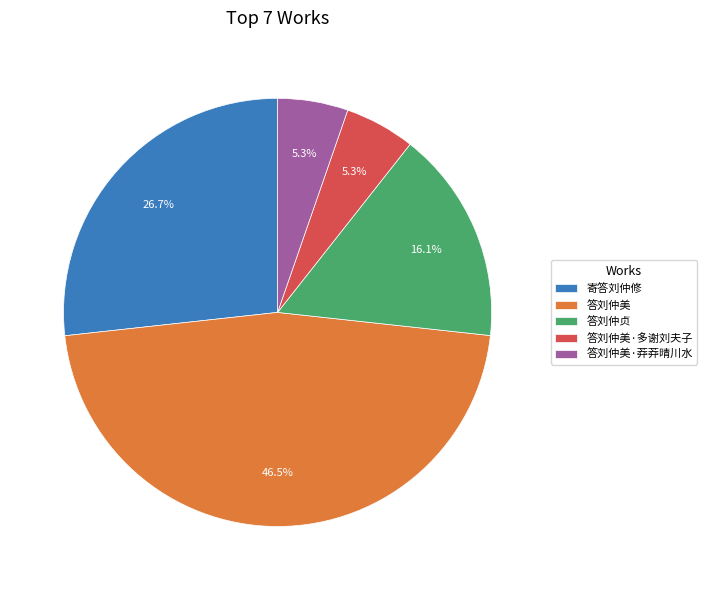

Approximately how many times larger is the value at 寄答刘仲修 compared to 答刘仲美·莽莽晴川水?

5.0